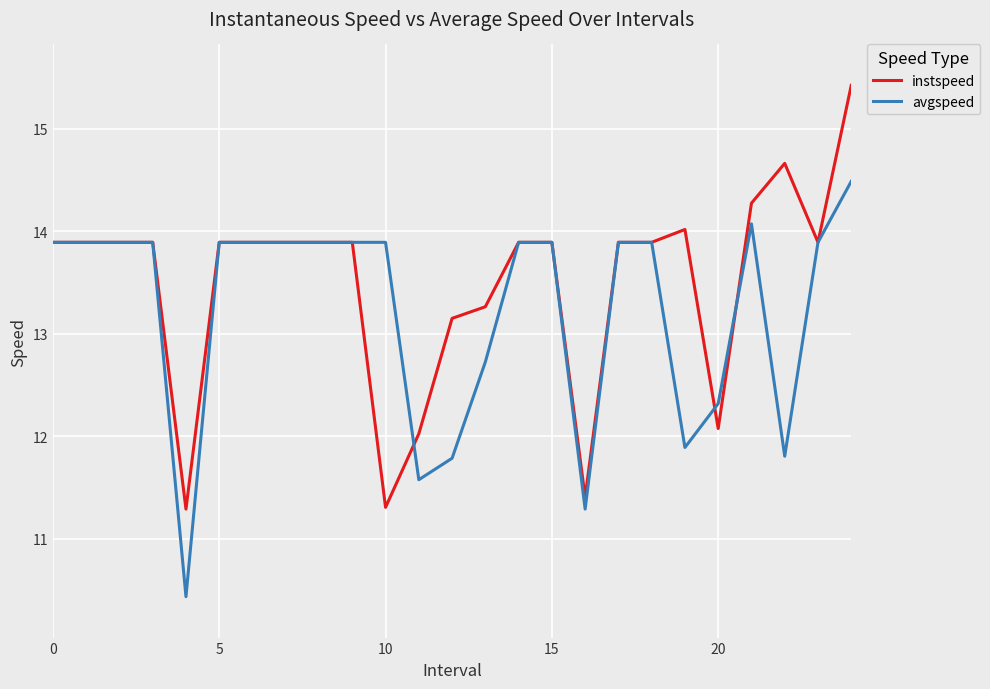

List the series in order of their peak value, highest first.

instspeed, avgspeed